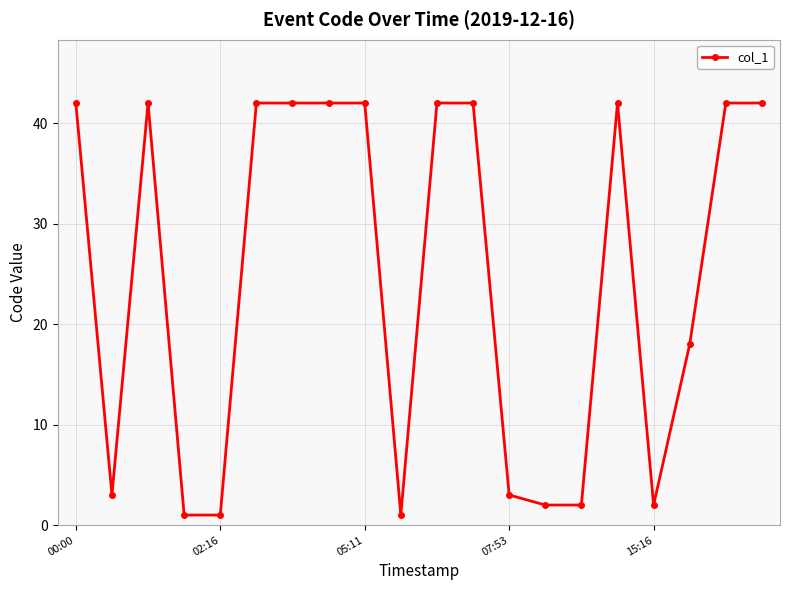

What is the greatest value displayed?

42